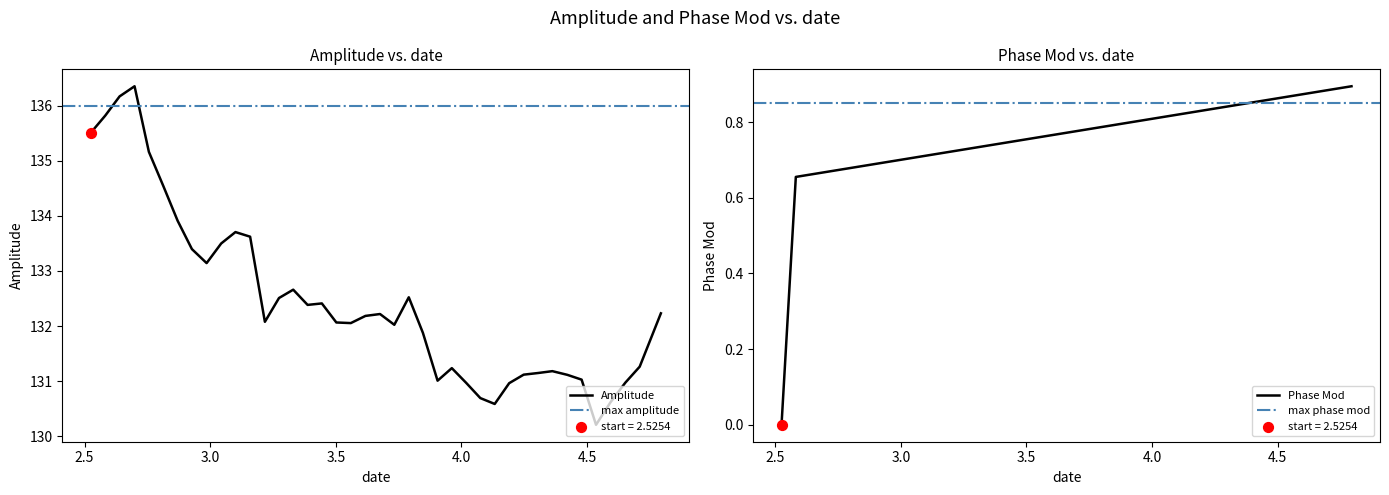

Which series has the widest spread of Y values?

Amplitude